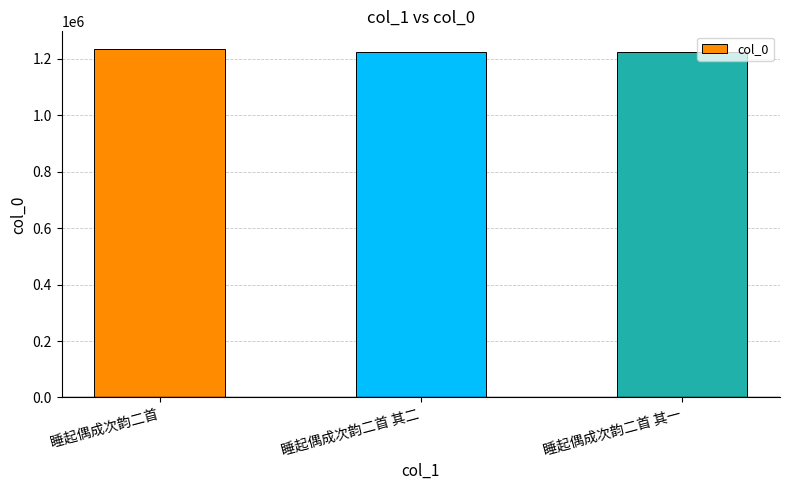

What is the value of the 3rd bar from the left?

1223590